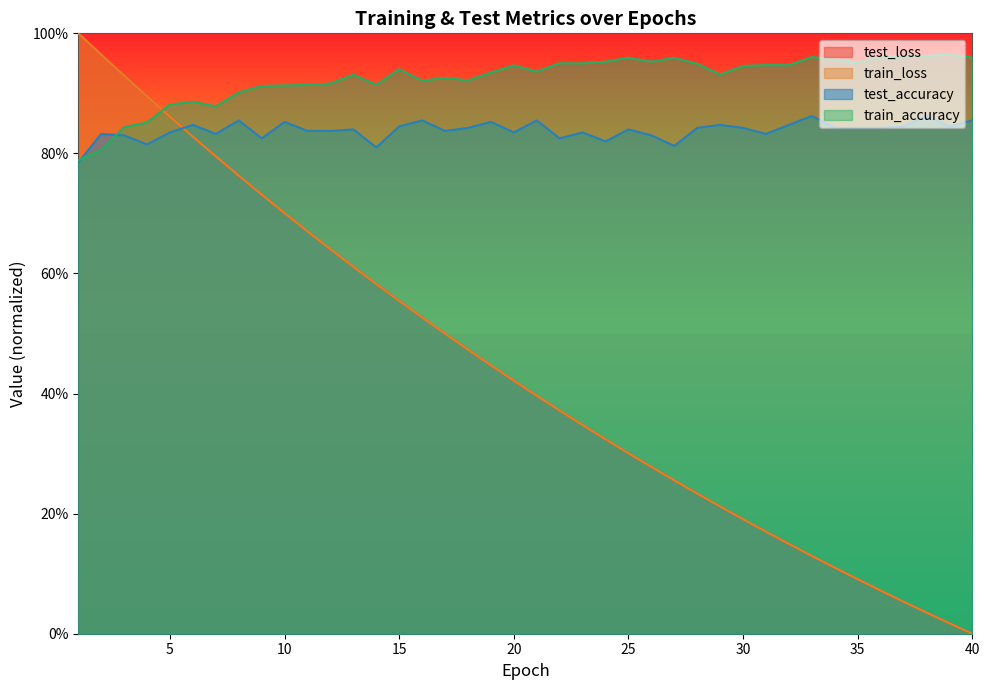

What is the difference between the maximum and minimum values in the test_accuracy series?

0.1